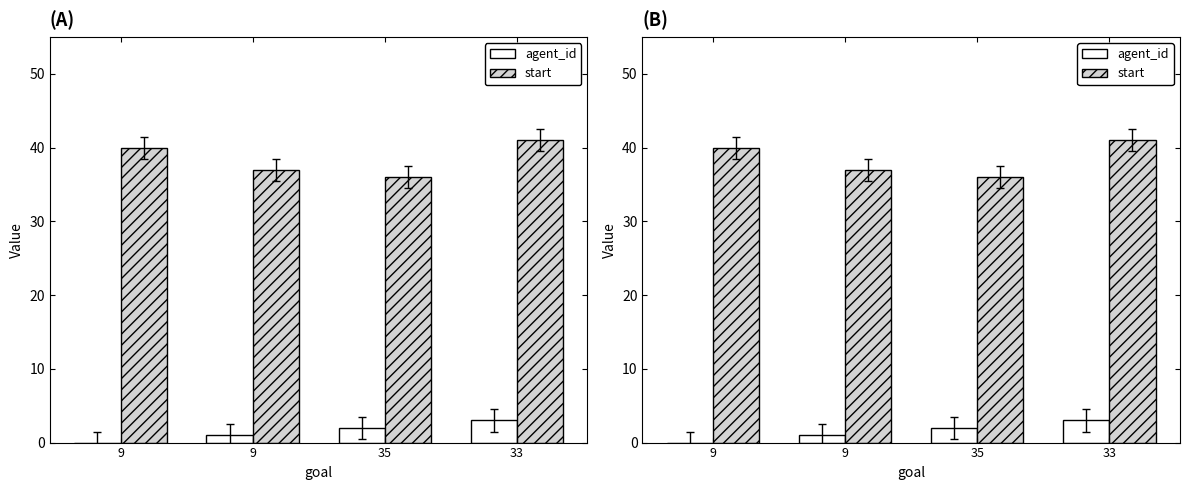

What value does the agent_id series have at 33?

3